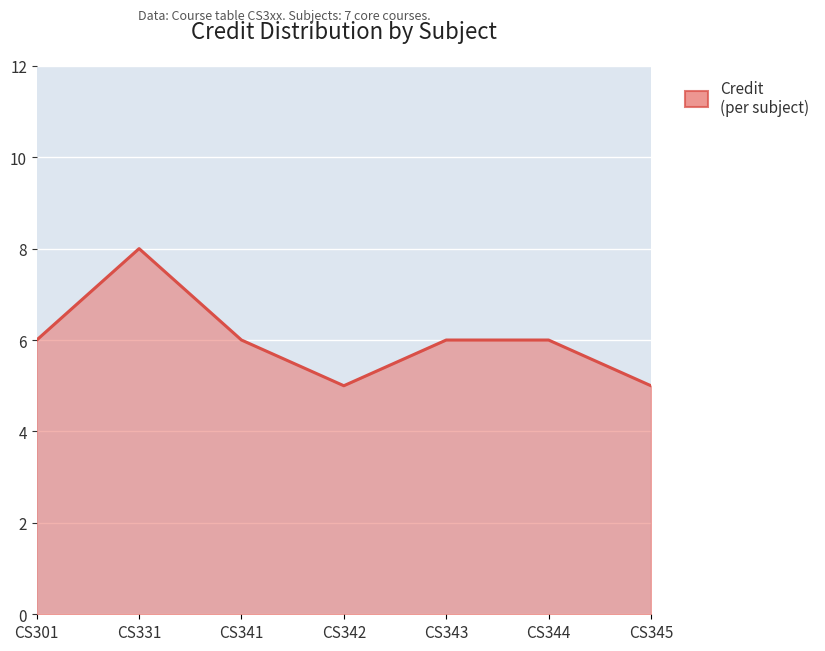

How many values are between 5 and 6?

6